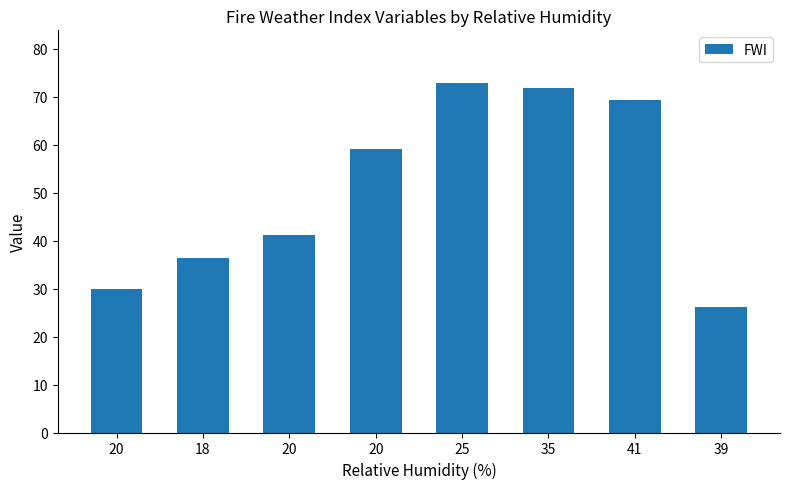

At which label is the value closest to 49?

20